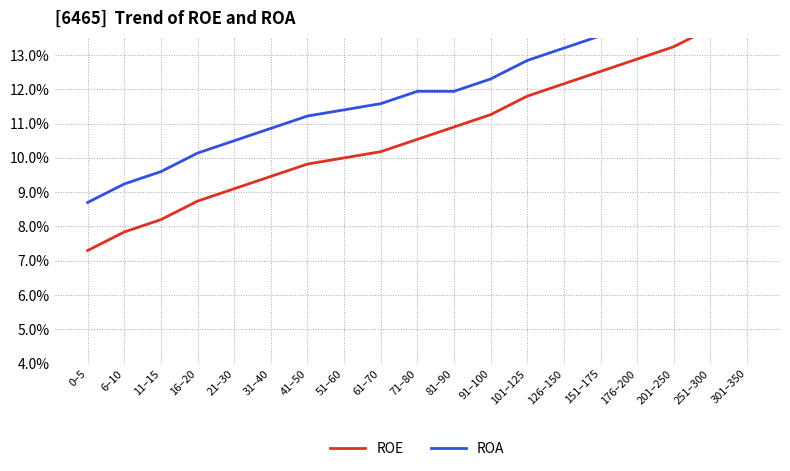

What is the maximum value for ROA?

15.7